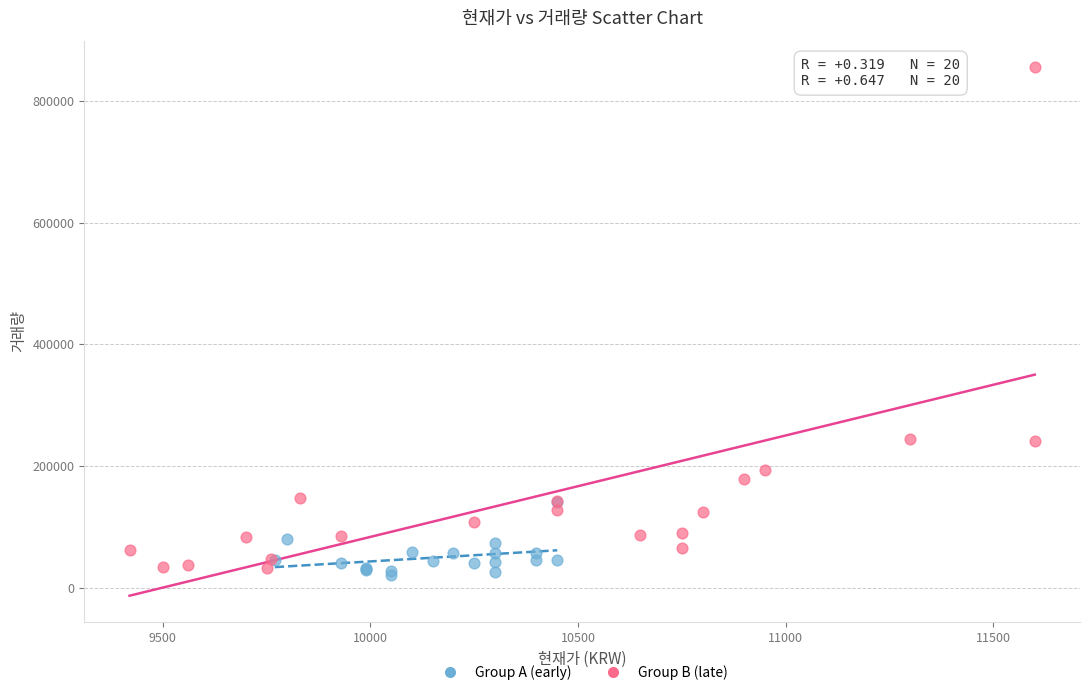

What are all the series names shown in the legend?

Group A (early), Group B (late)